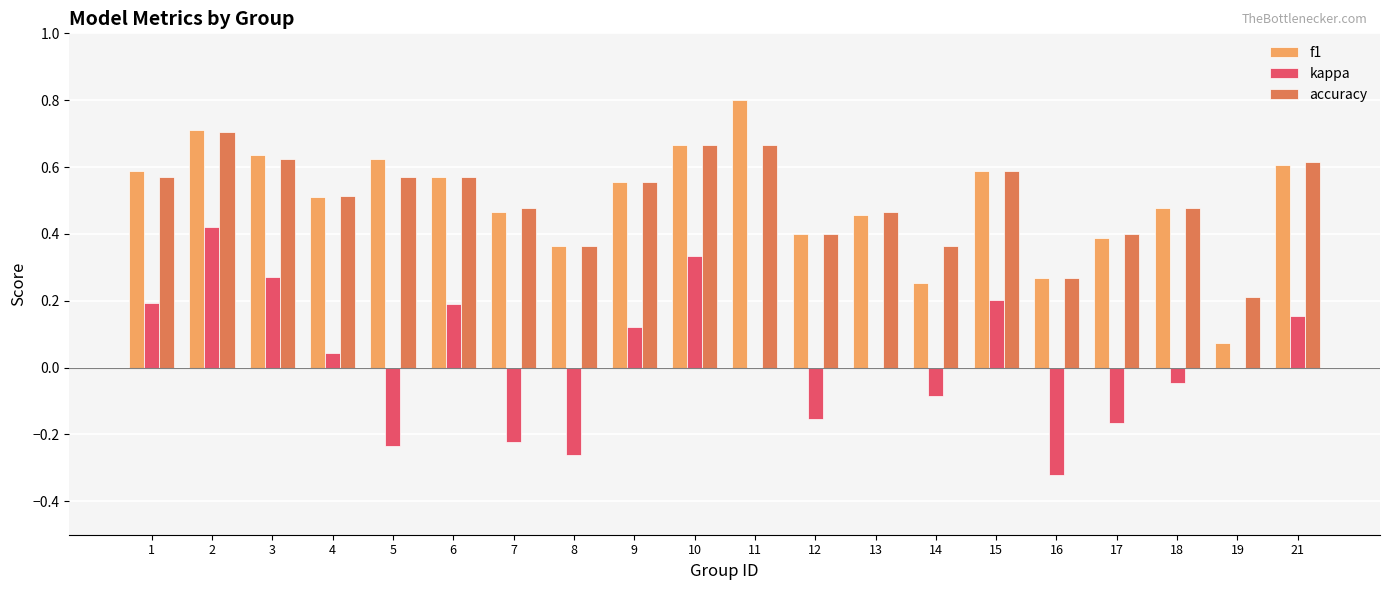

What is the total value across all series at 11?

1.5